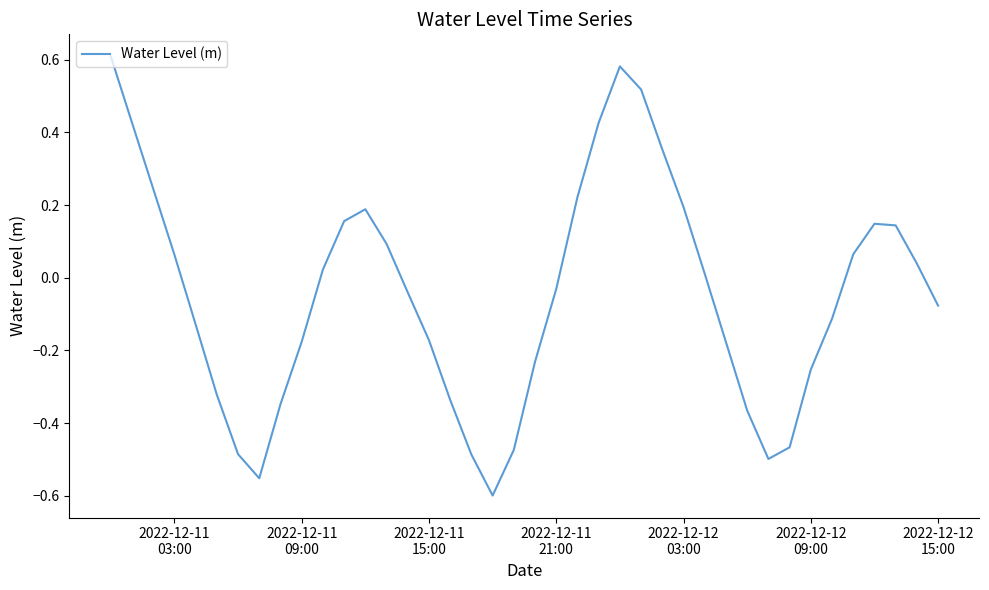

How many interior local peaks (higher than both neighbors) does the data have?

3